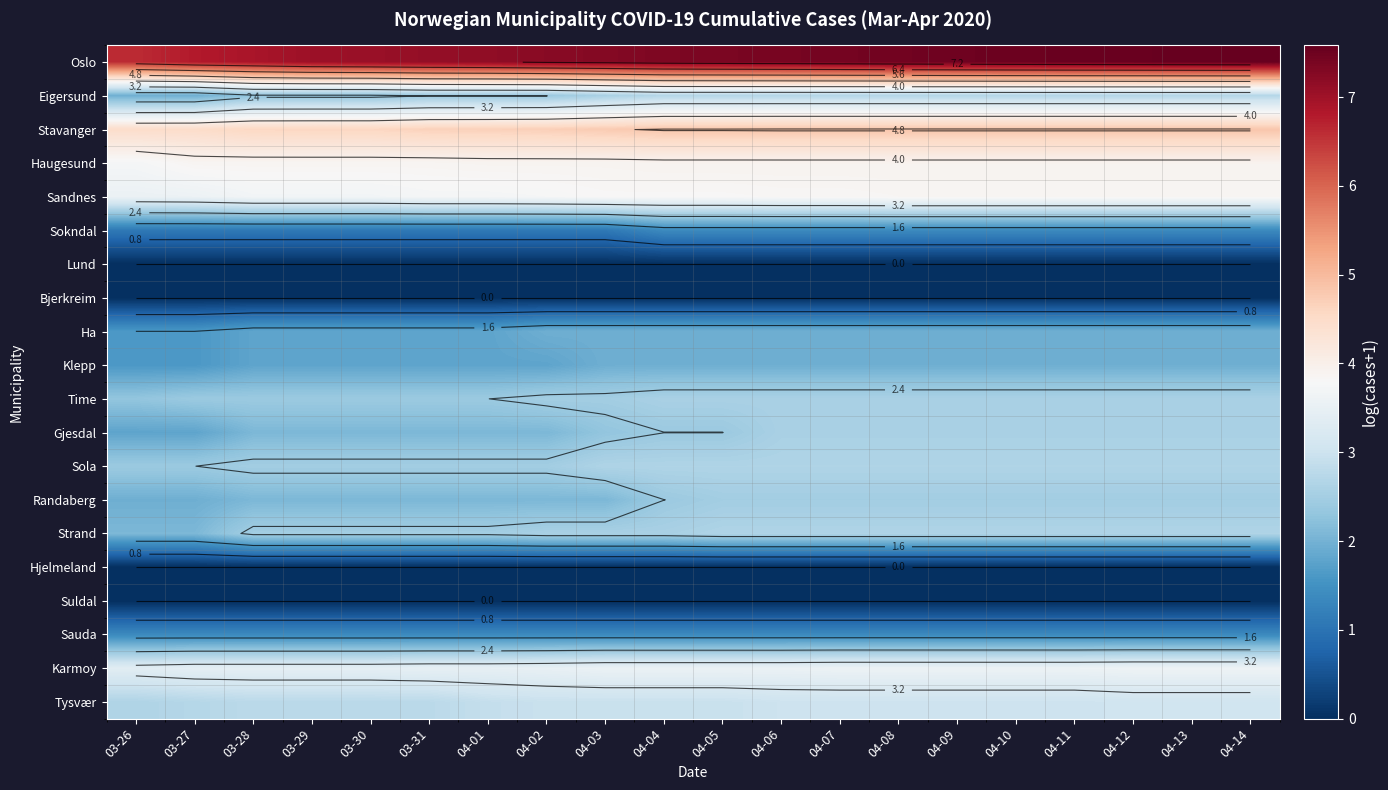

Which series has the largest range (max minus min)?

Oslo